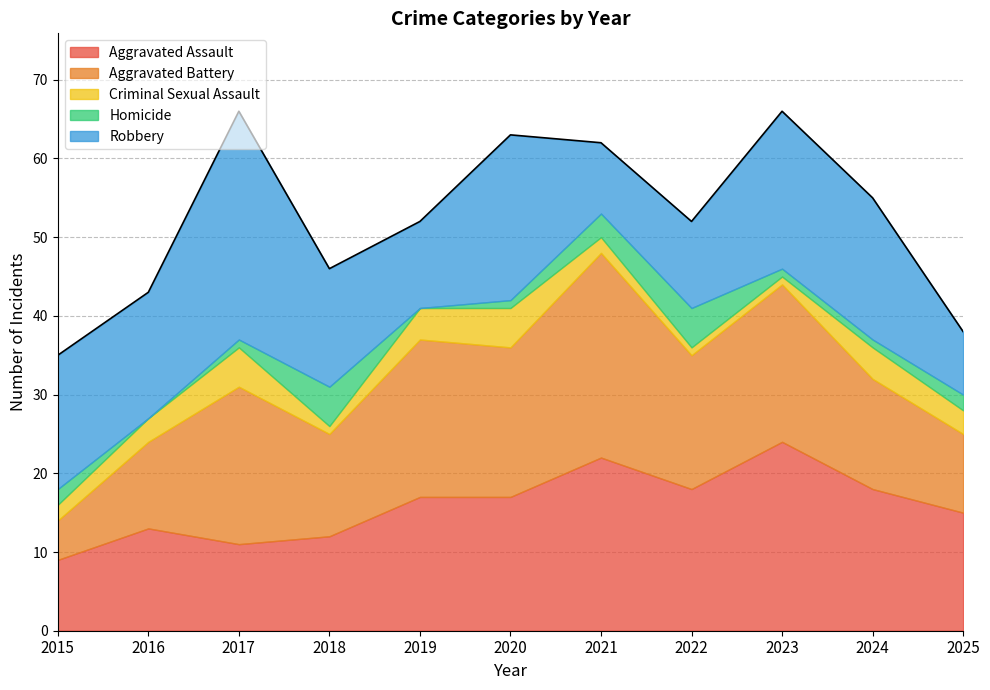

True or false: Aggravated Battery and Criminal Sexual Assault intersect in this chart.

False